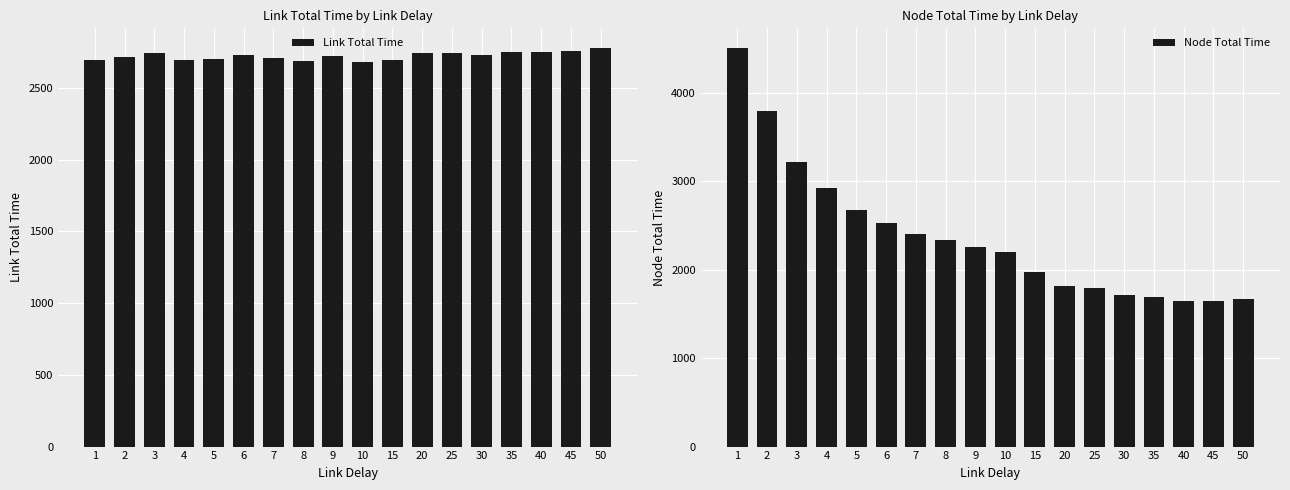

List the series in order of their overall mean, highest first.

Link Total Time, Node Total Time